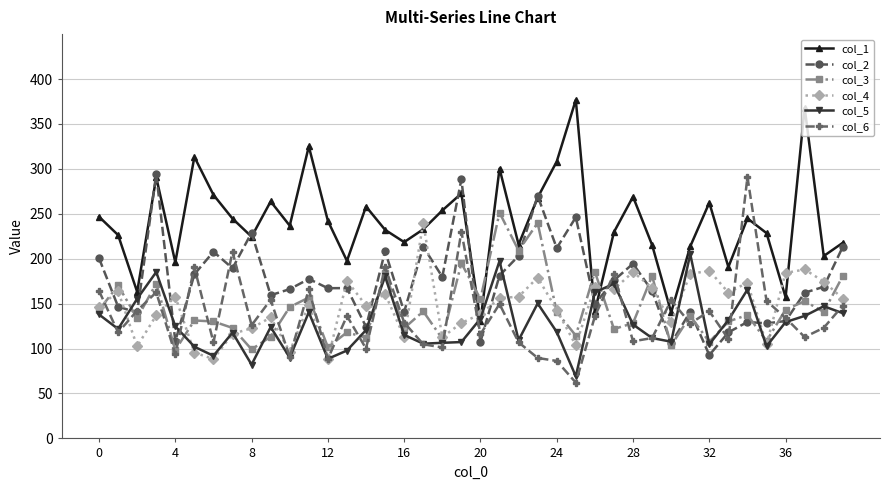

What is the maximum value shown in the chart?

376.8